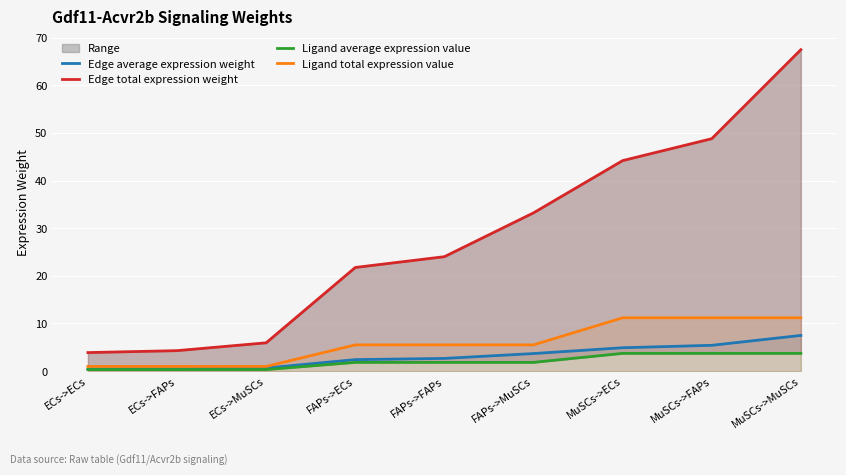

Is the value of Ligand total expression value at FAPs->MuSCs greater than the value of Ligand average expression value at MuSCs->FAPs?

Yes